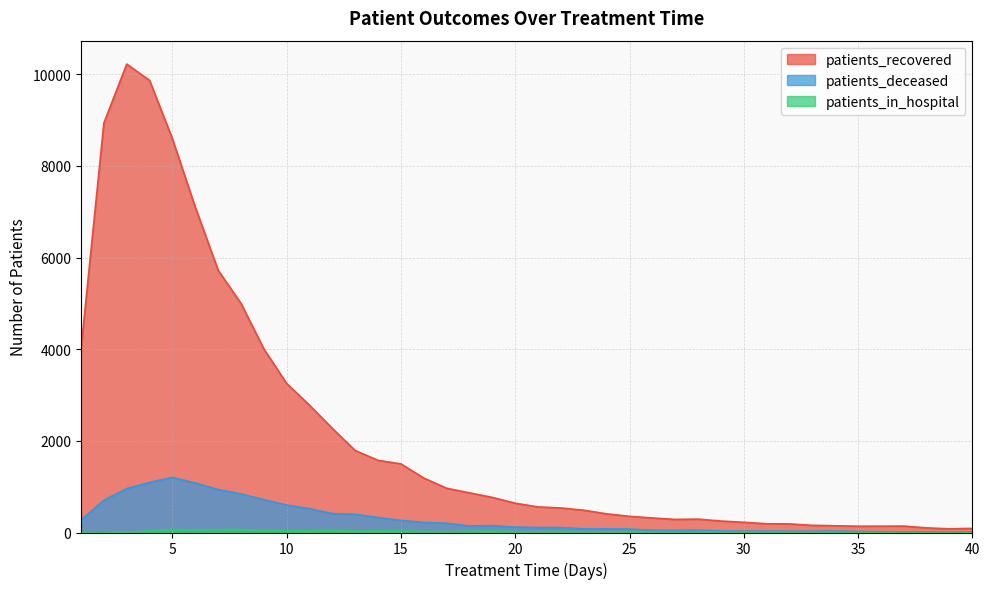

What are all the series names shown in the legend?

patients_recovered, patients_deceased, patients_in_hospital